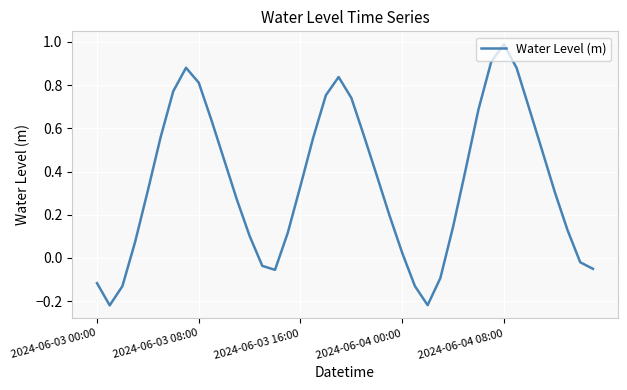

What is the maximum value shown in the chart?

1.0